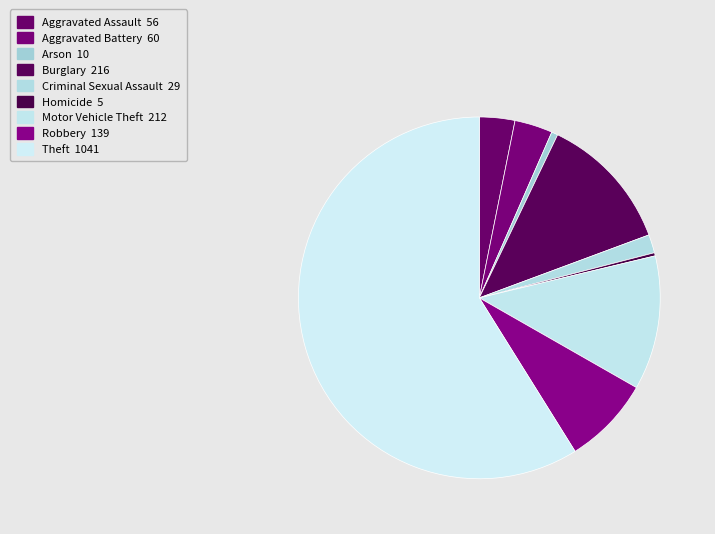

To the nearest percent, what portion does Arson represent?

1%